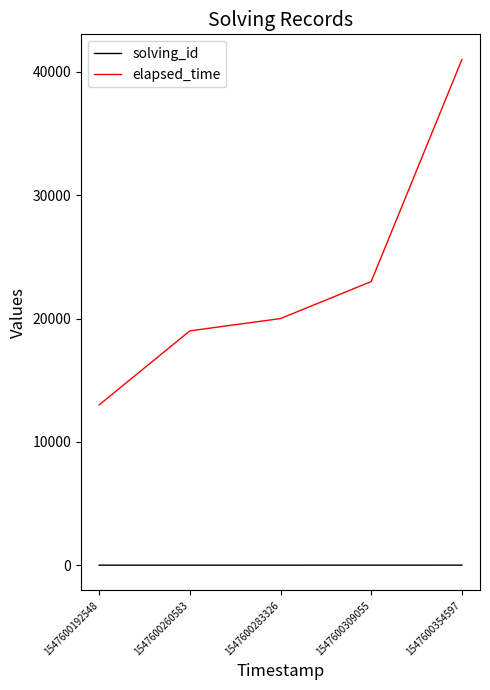

How many categories are shown in the chart?

5